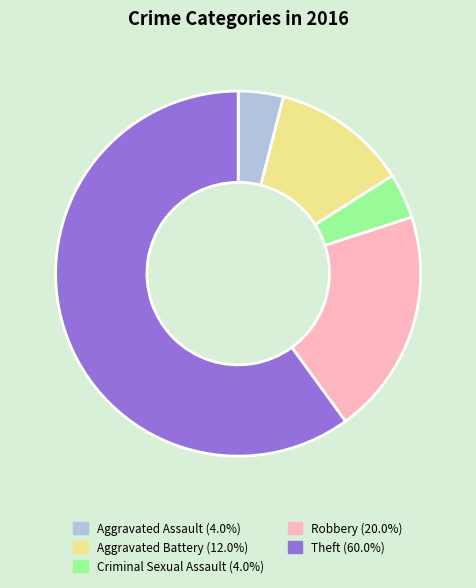

Between Aggravated Assault and Theft, which is larger?

Theft